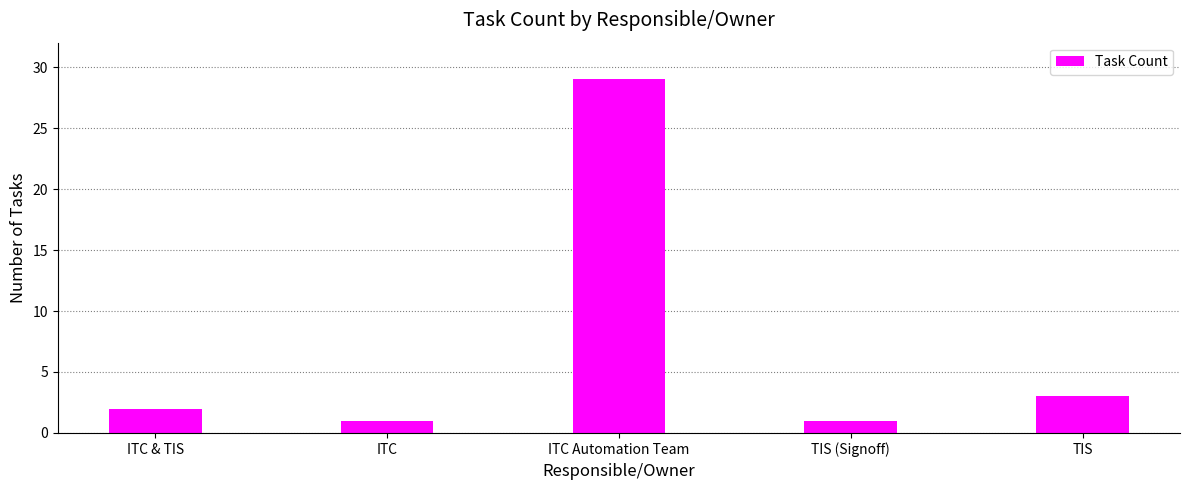

Is it true that the value at ITC & TIS is 1?

False